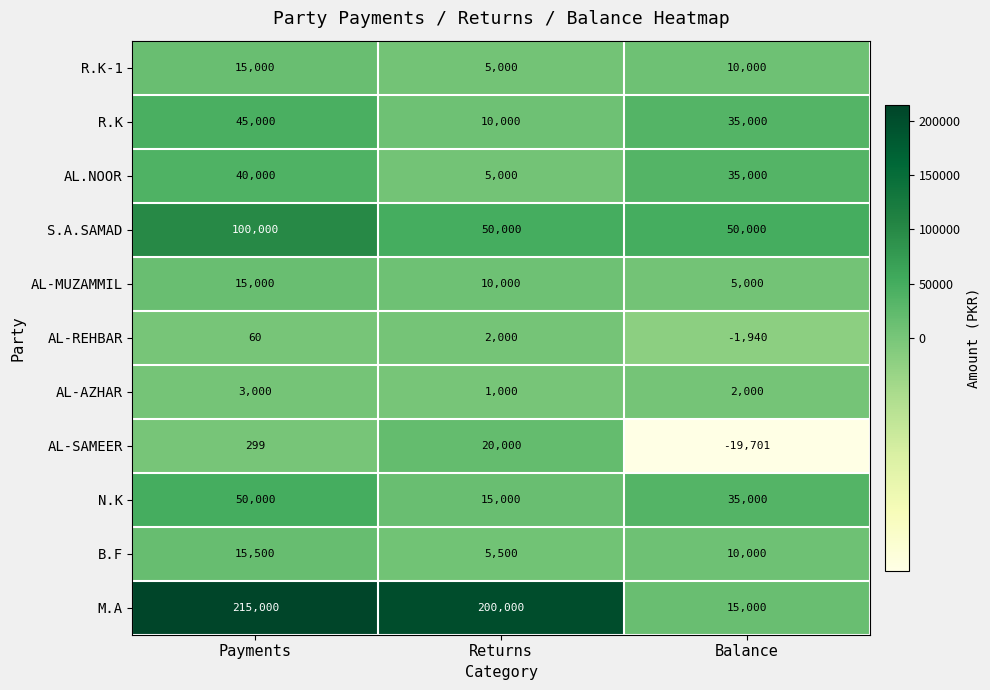

Which series has the largest range (max minus min)?

M.A